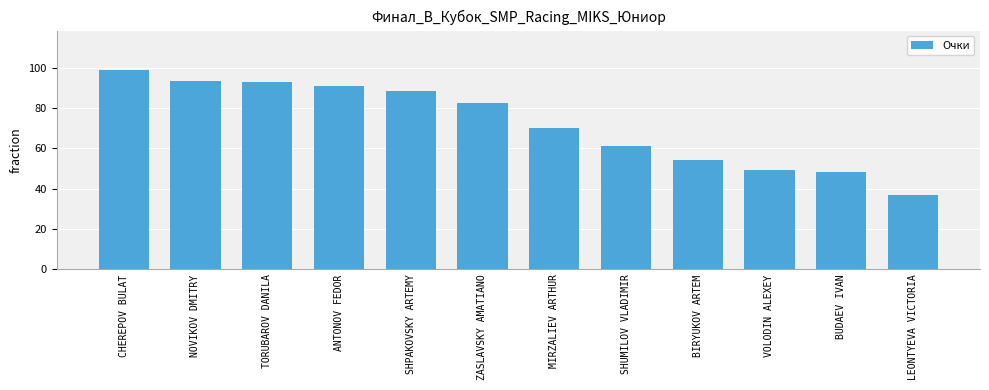

What is the sum of the values at LEONTYEVA VICTORIA and NOVIKOV DMITRY?

129.9